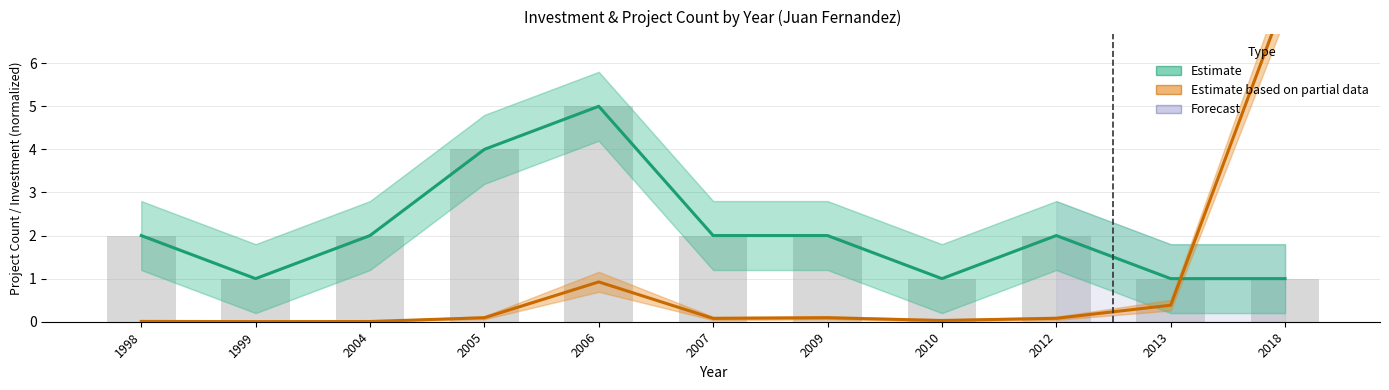

What is the value of the Estimate bar at the 2nd from the left?

1.0